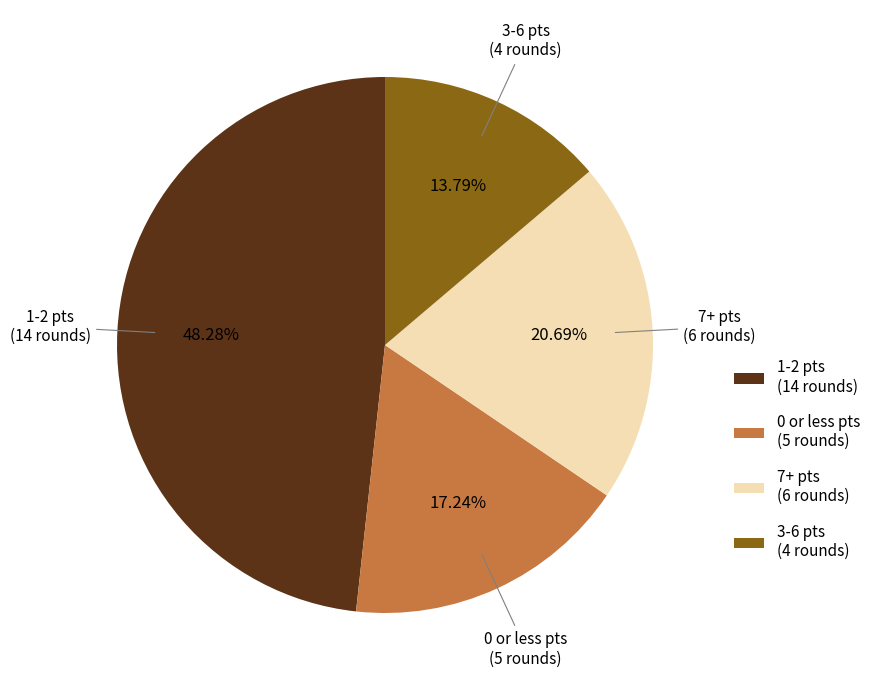

Is the sum of 3-6 pts (4 rounds) and 7+ pts (6 rounds) greater than half?

No